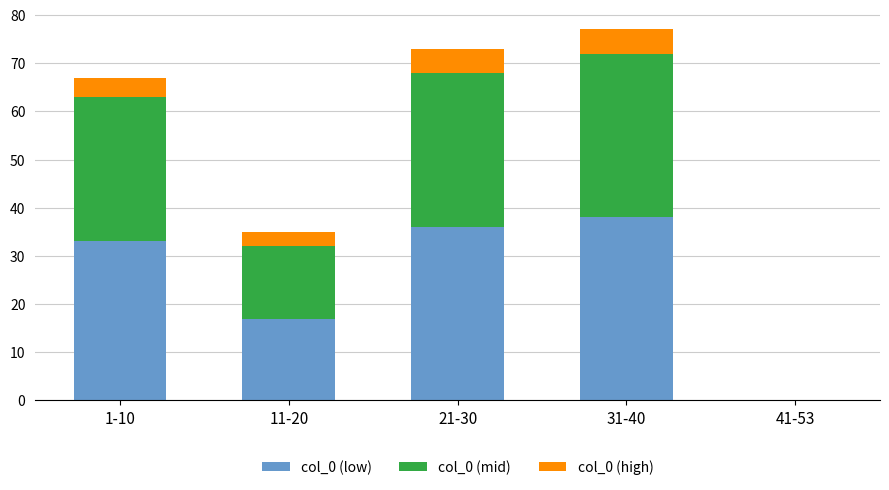

What is the total value across all series at 21-30?

73